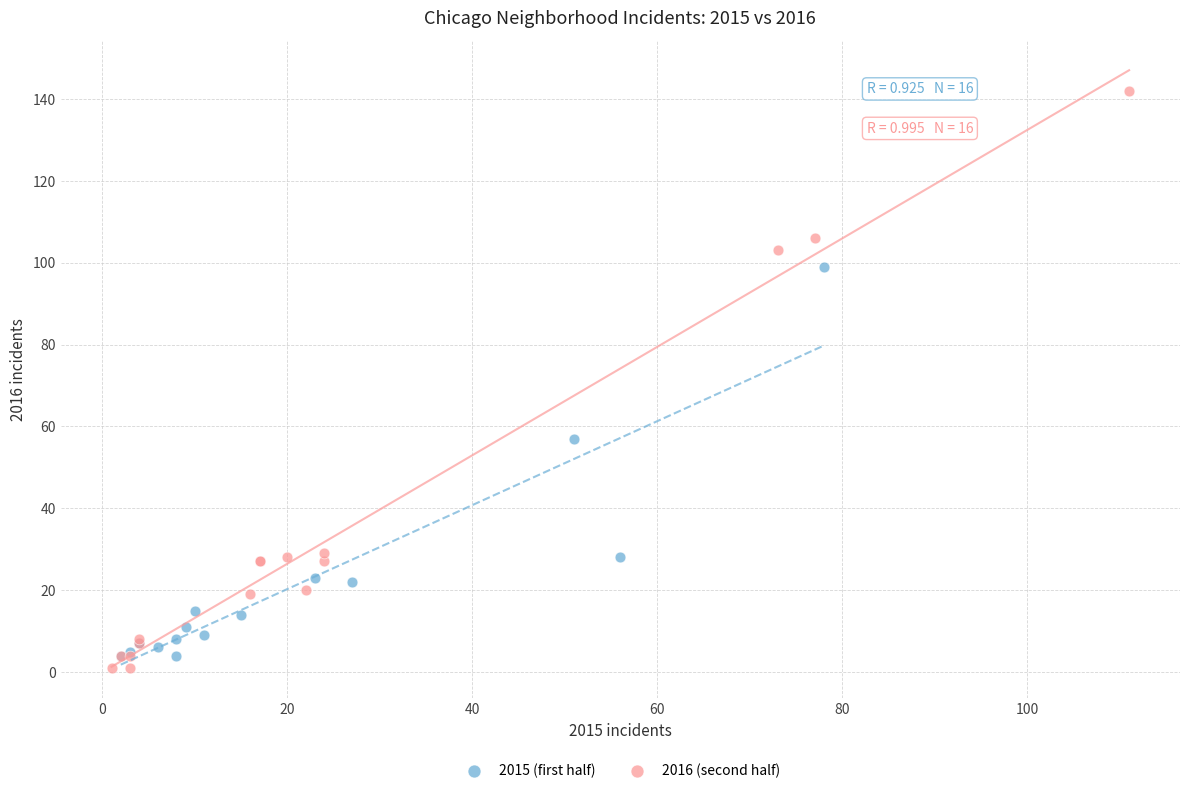

Which series has the largest Y range (max minus min)?

2016 (second half)